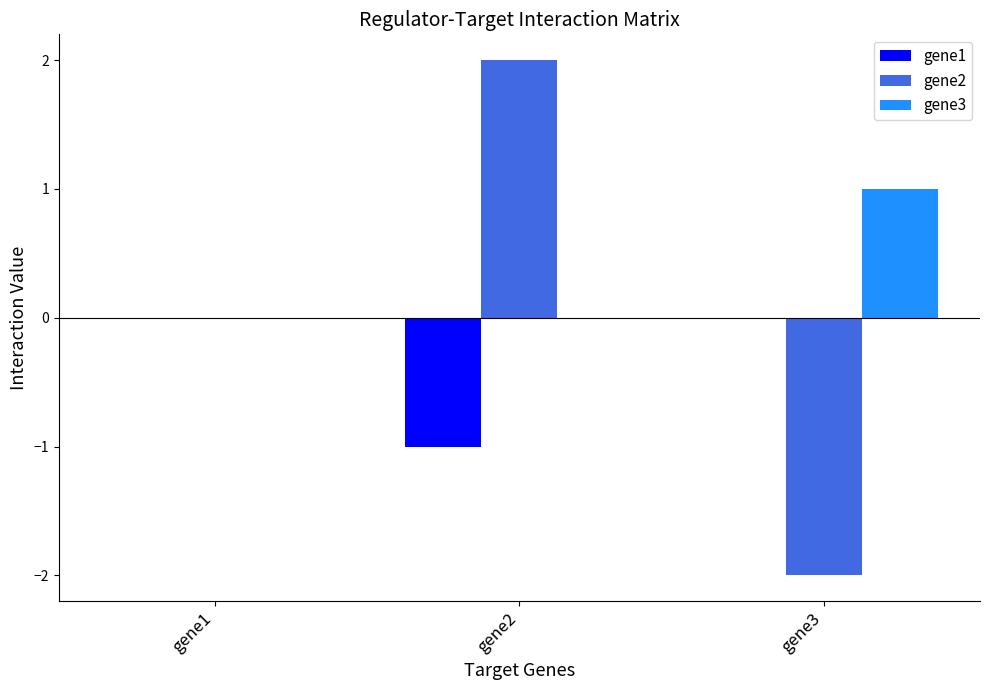

Is the value of gene3 at gene3 greater than the value of gene2 at gene3?

Yes